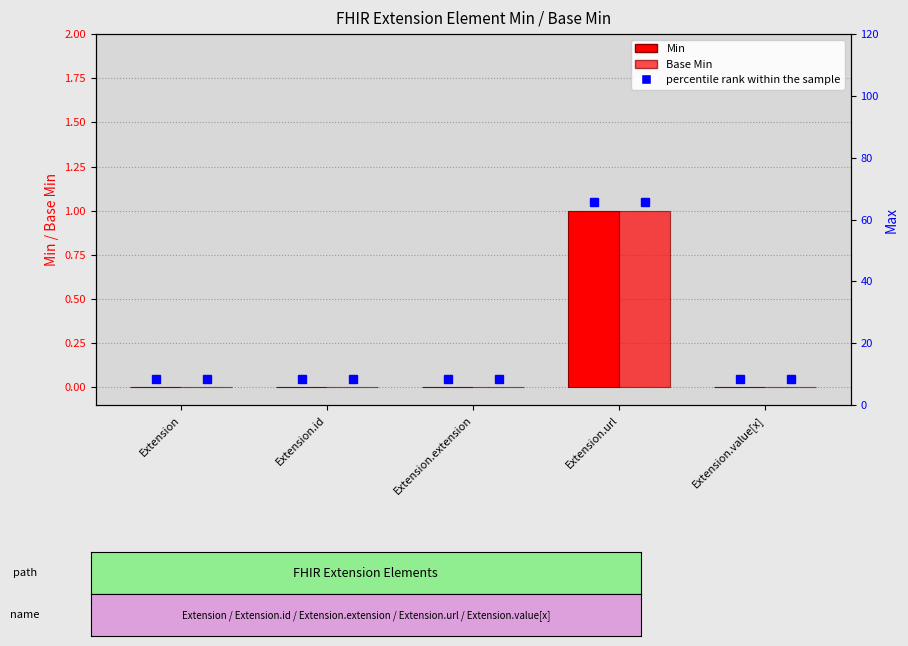

Which series has the largest range (max minus min)?

Min